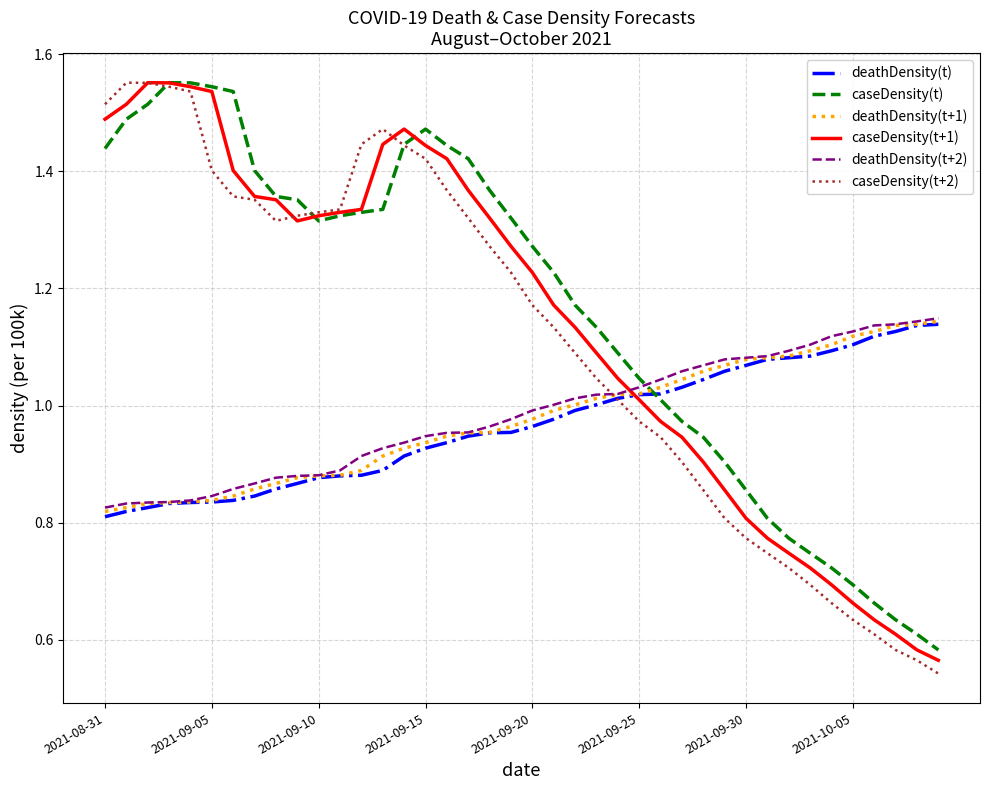

Count the number of categories in the chart.

40